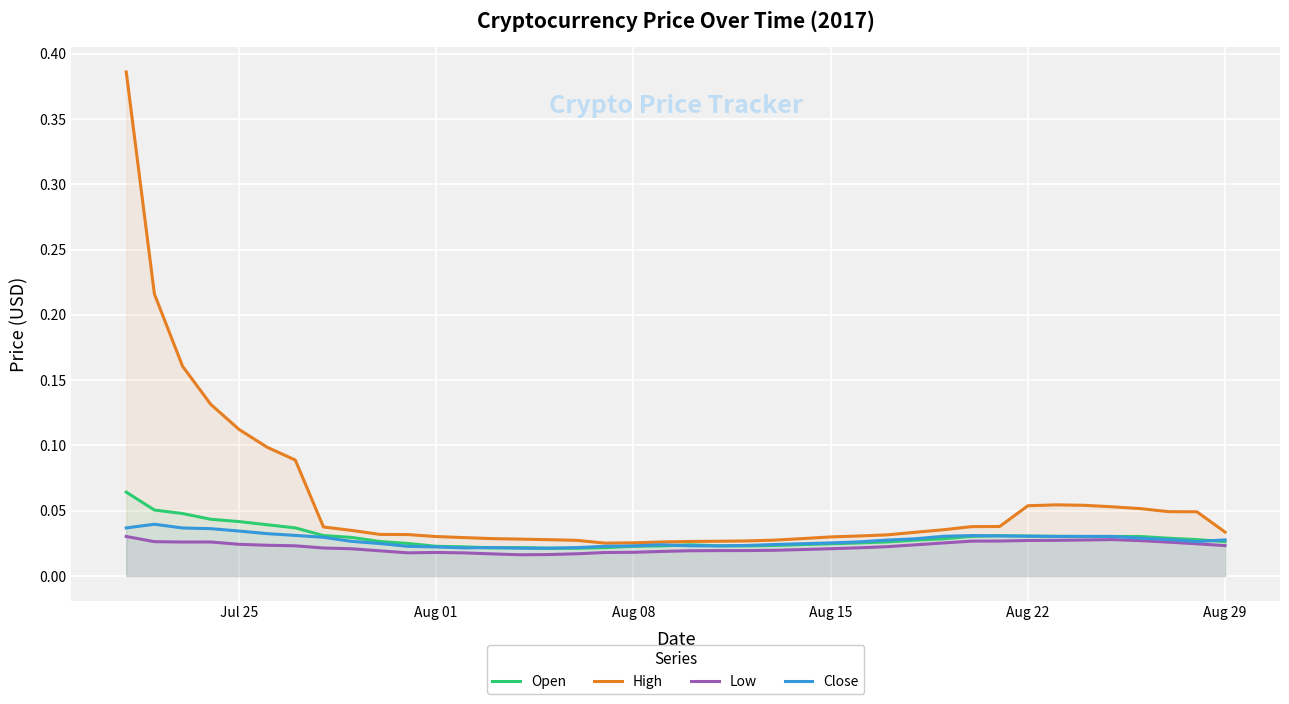

Which series has the widest spread of values?

High